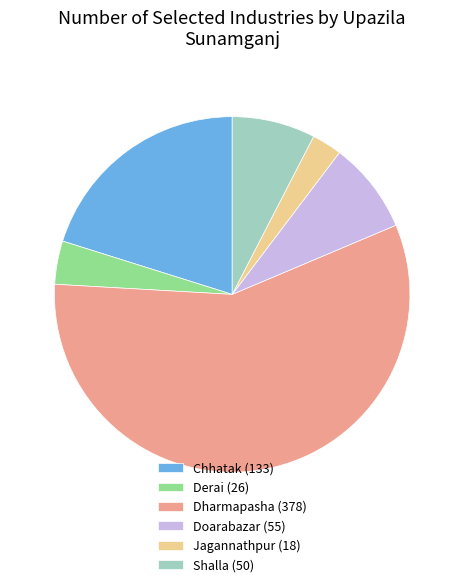

Which slice is the largest?

Dharmapasha